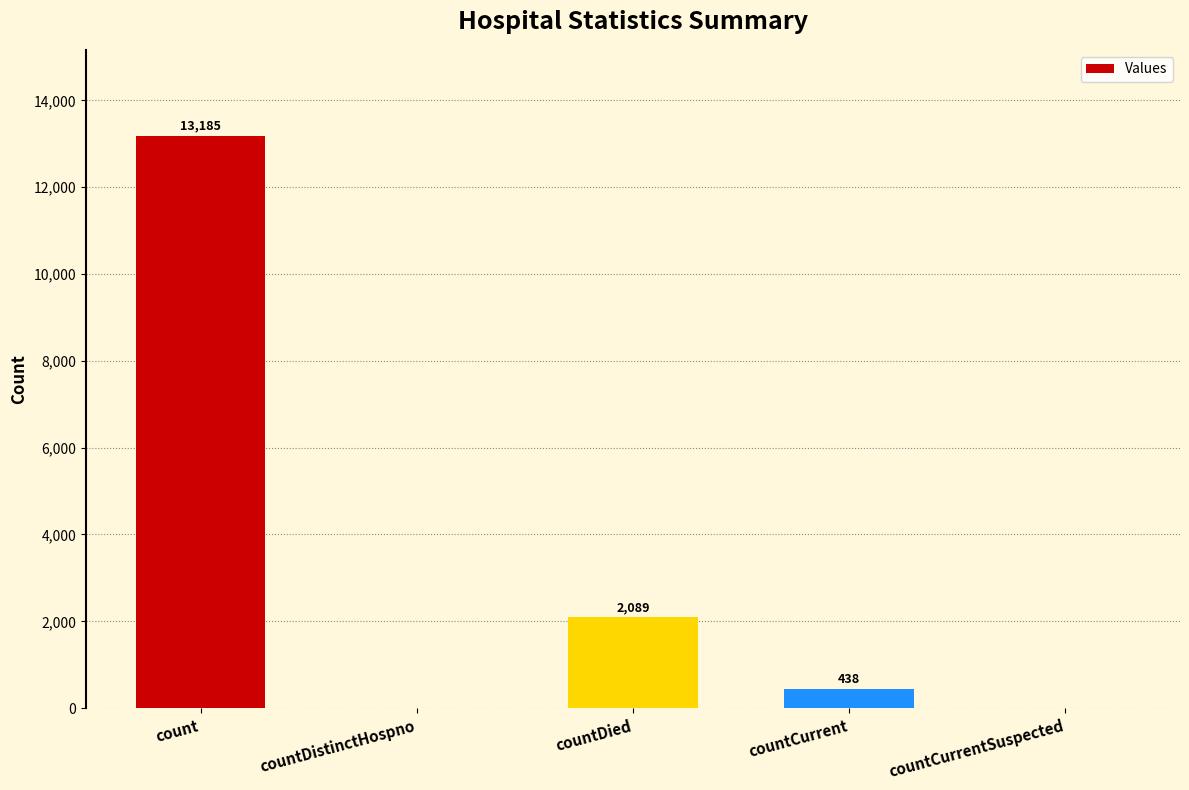

What is the maximum value shown in the chart?

13185